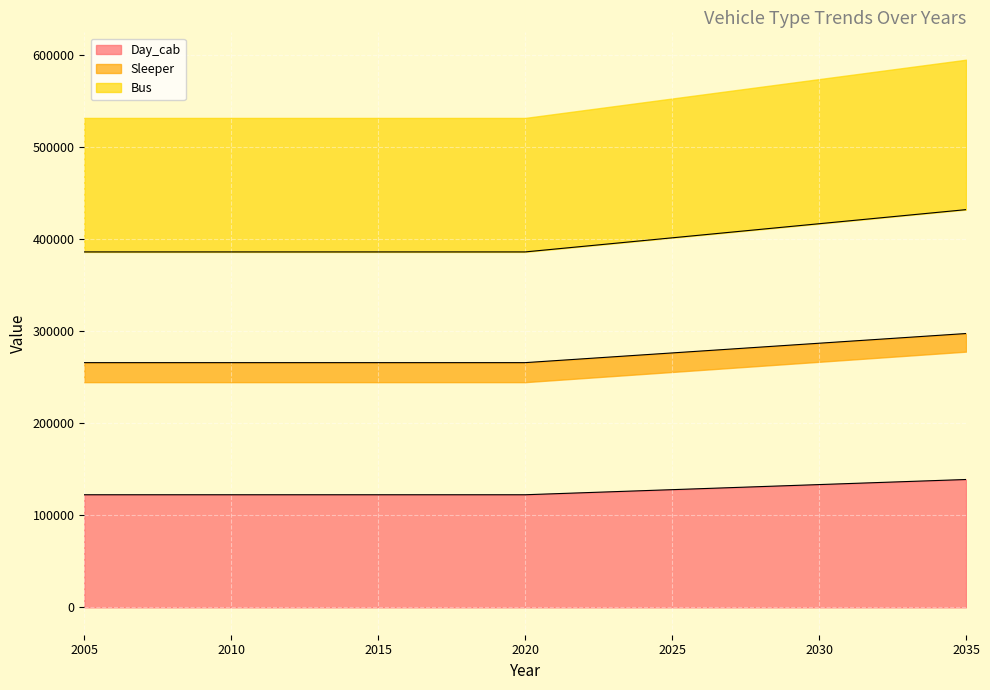

What is the difference between the maximum and minimum values in the Sleeper series?

45940.4